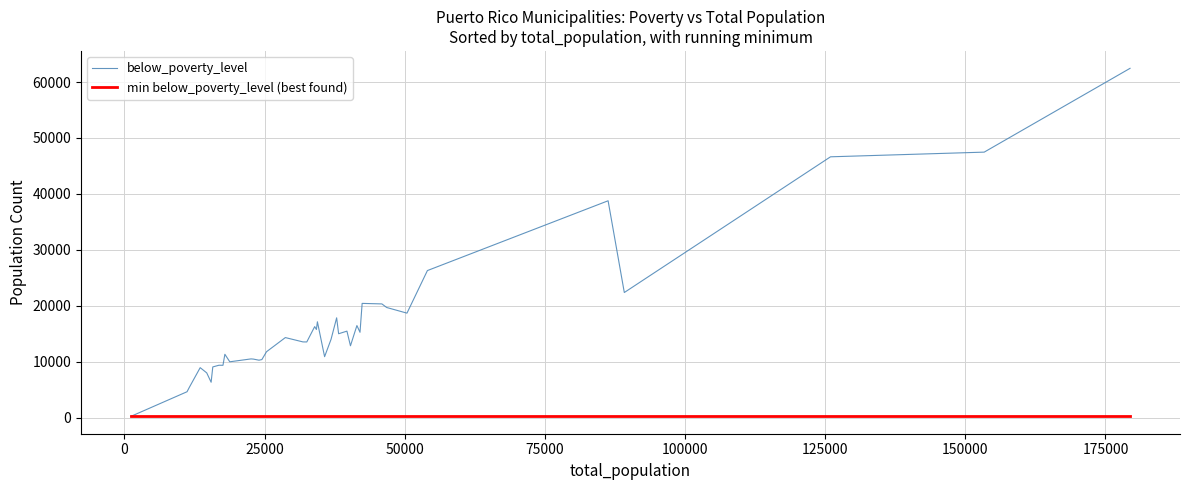

What is the greatest value displayed?

62443